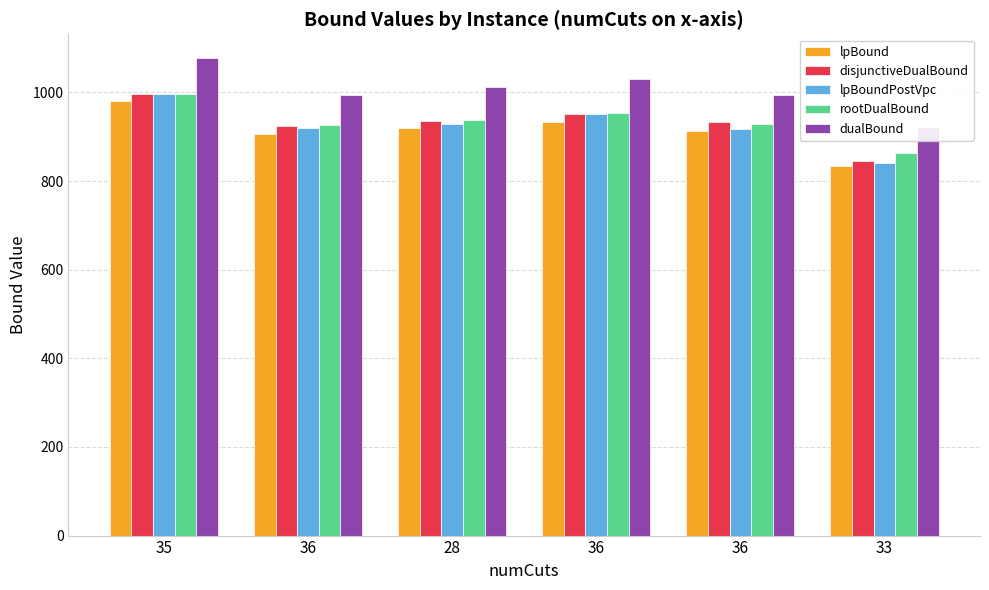

What is the label of the 2nd bar from the left?

36